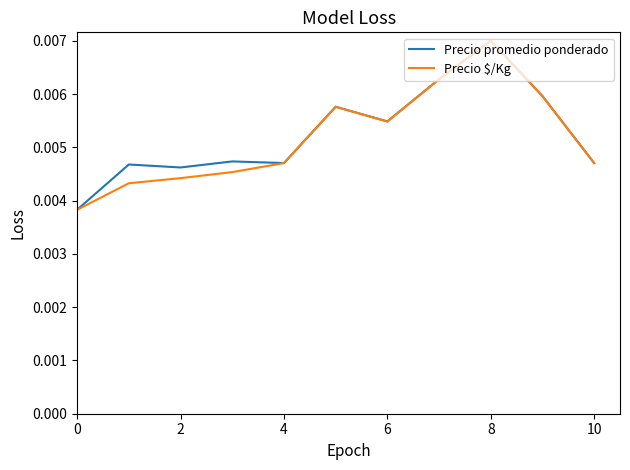

Which series has the widest spread of values?

Precio $/Kg